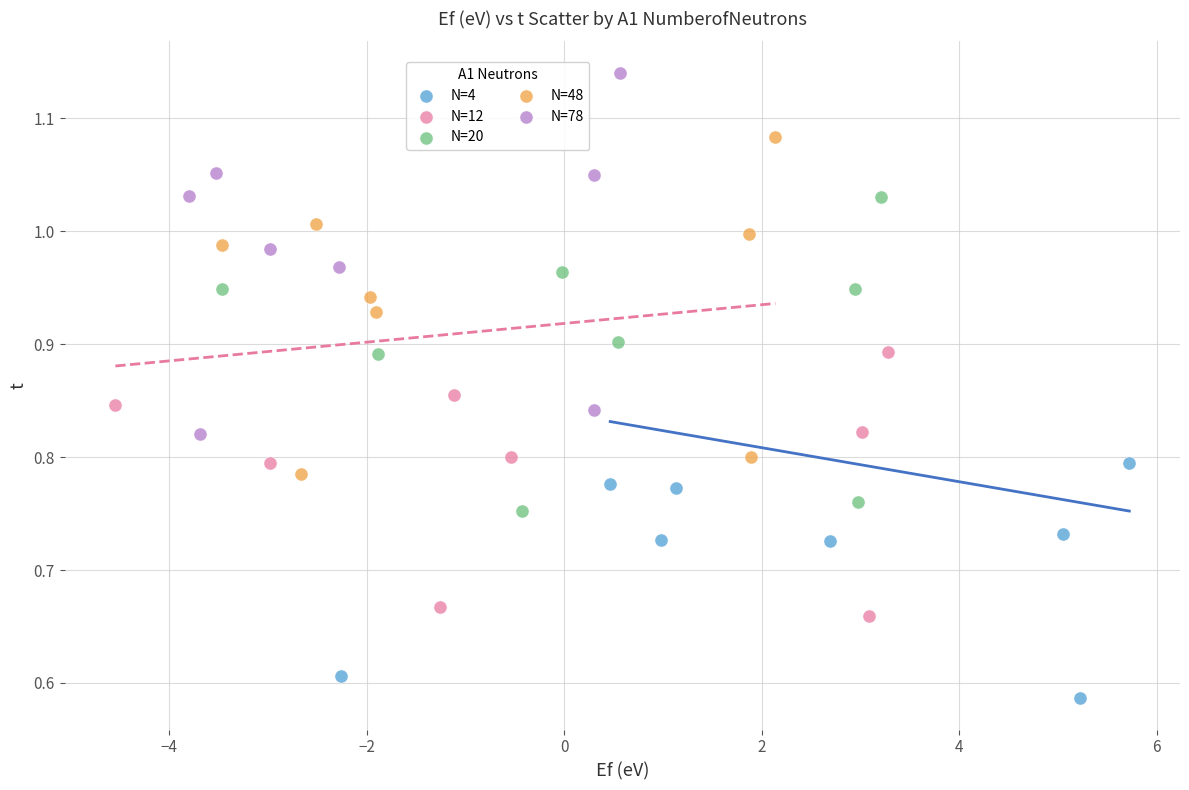

Which series has the largest Y range (max minus min)?

N=78